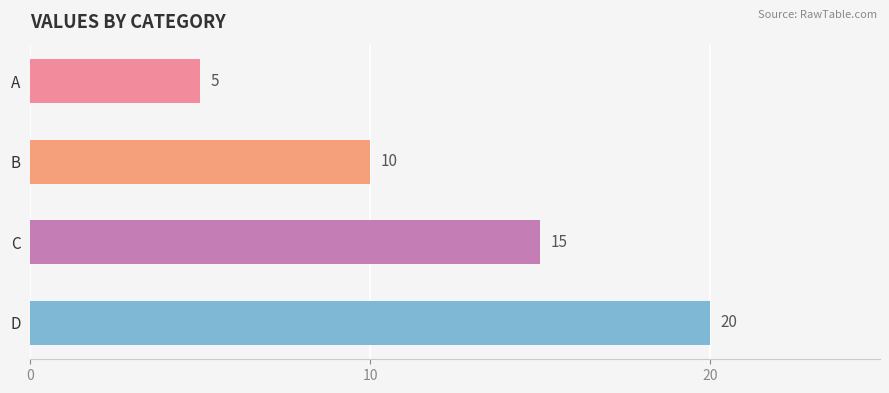

How many values are below 15?

2